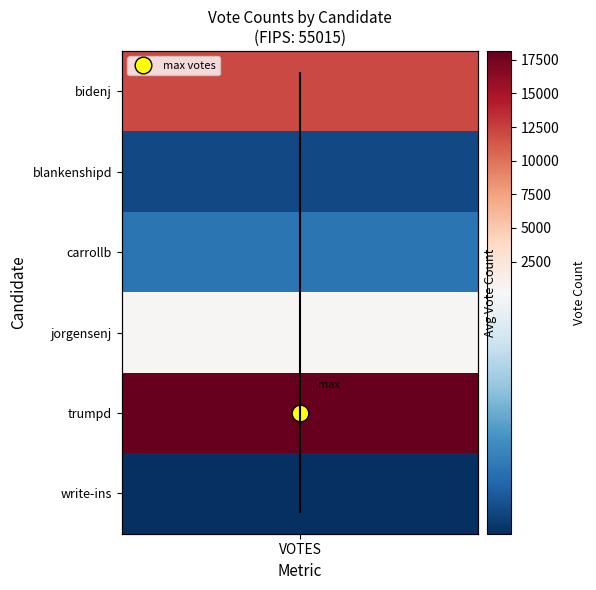

Is it true that the value at VOTES is 0?

False